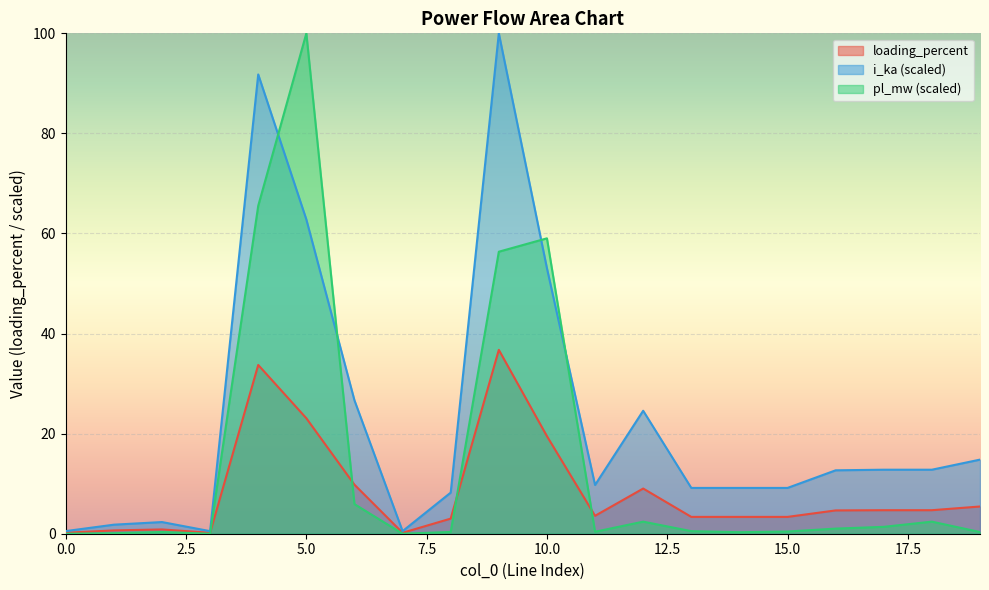

Reading right to left, what are all the values shown in this chart?

pl_mw: 19=0.3	18=2.4	17=1.4	16=1.0	15=0.4	14=0.3	13=0.5	12=2.4	11=0.4	10=59.0	9=56.4	8=0.4	7=0.0	6=5.9	5=100.0	4=65.5	3=0.0	2=0.3	1=0.1	0=0.0
loading_percent: 19=5.4	18=4.7	17=4.7	16=4.7	15=3.4	14=3.4	13=3.4	12=9.0	11=3.6	10=19.5	9=36.7	8=3.0	7=0.2	6=9.8	5=23.1	4=33.7	3=0.2	2=0.9	1=0.7	0=0.2
i_ka: 19=14.8	18=12.8	17=12.8	16=12.7	15=9.2	14=9.2	13=9.2	12=24.6	11=9.7	10=53.1	9=100.0	8=8.2	7=0.5	6=26.7	5=62.8	4=91.8	3=0.5	2=2.3	1=1.8	0=0.5